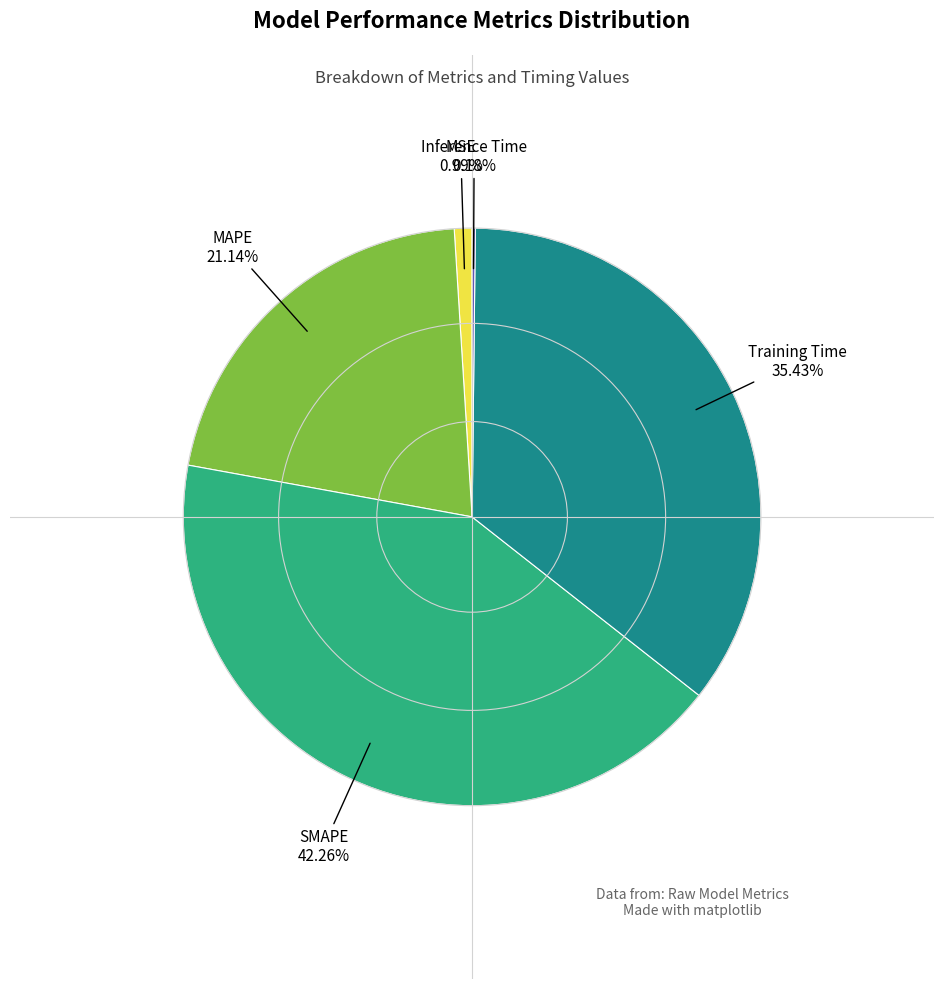

Is there a majority slice in this chart?

No